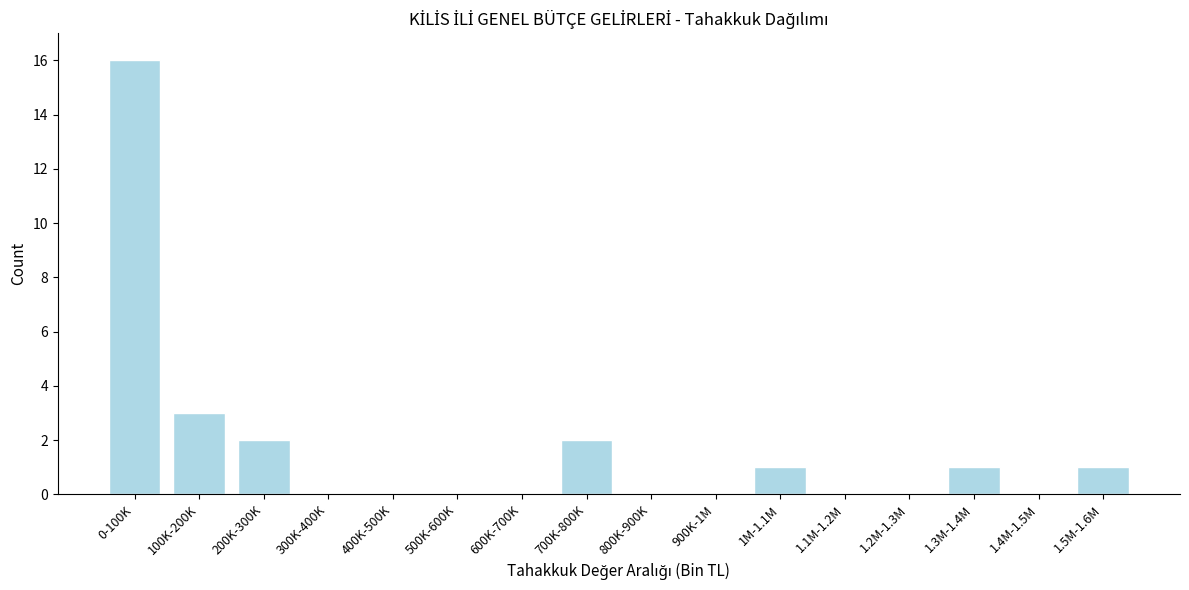

Reading left to right, extract all data points from this chart.

0-100K=16	100K-200K=3	200K-300K=2	300K-400K=0	400K-500K=0	500K-600K=0	600K-700K=0	700K-800K=2	800K-900K=0	900K-1M=0	1M-1.1M=1	1.1M-1.2M=0	1.2M-1.3M=0	1.3M-1.4M=1	1.4M-1.5M=0	1.5M-1.6M=1